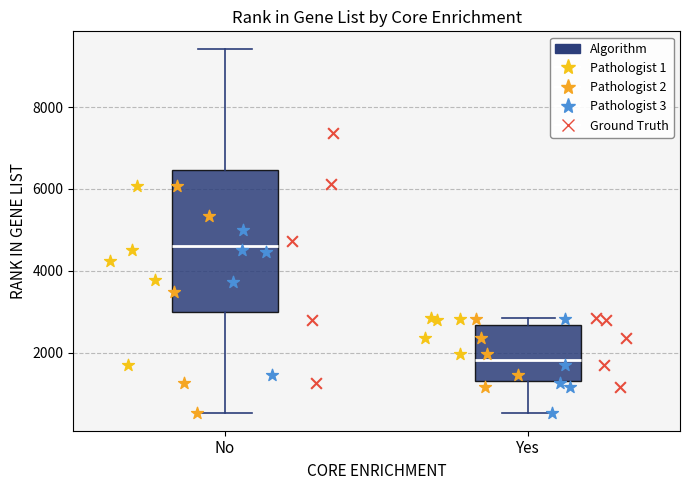

Which box is the tallest, from its lower edge to its upper edge?

No